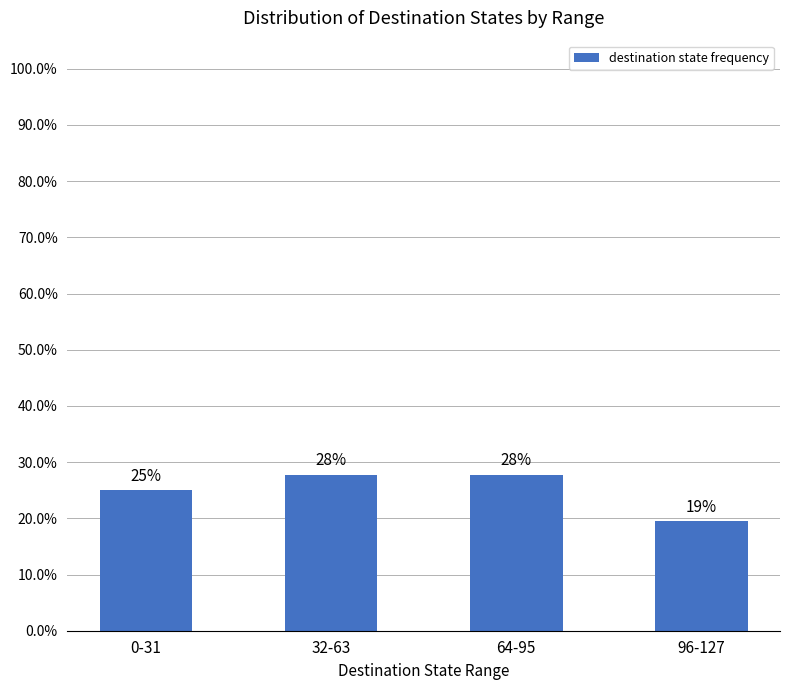

Does the chart contain any negative values?

No